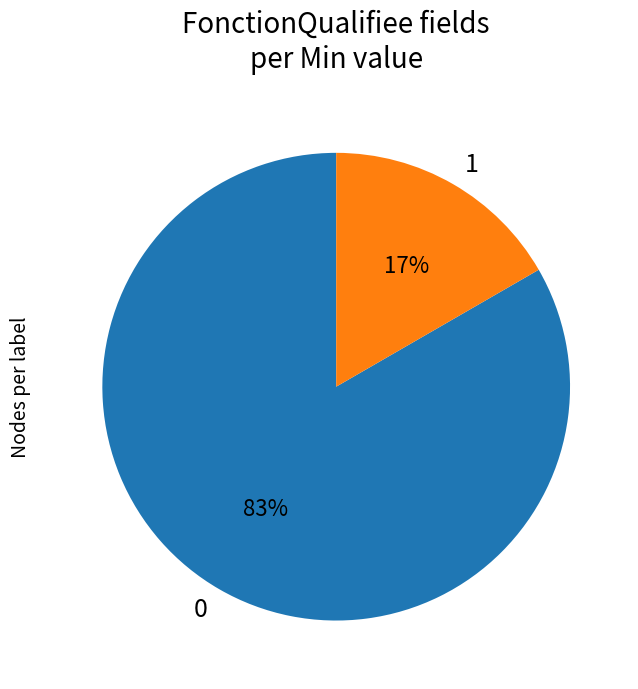

Do 1 and 0 together represent more than half of the pie?

Yes